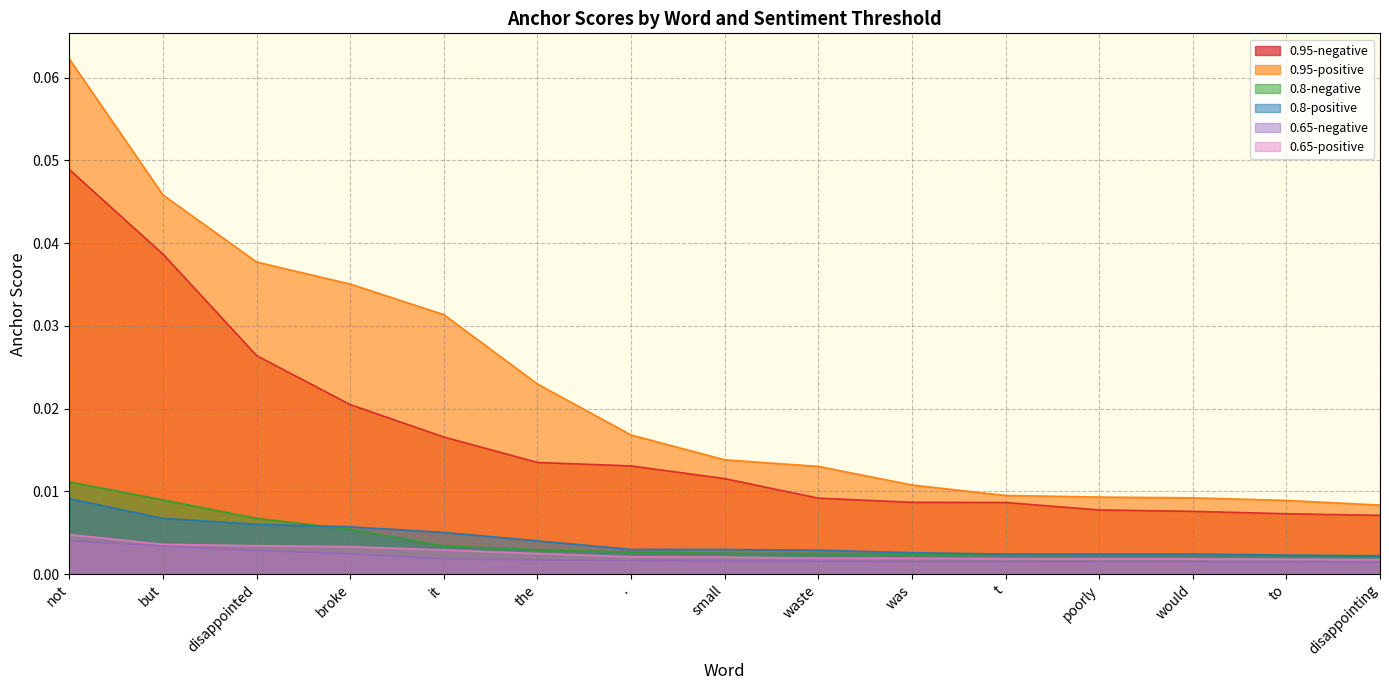

Is the value of 0.65-negative at was greater than the value of 0.8-negative at disappointed?

No